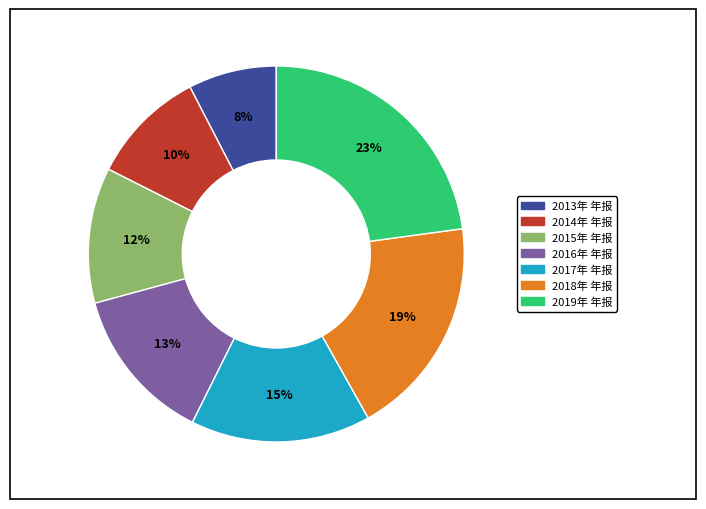

How many segments does this pie chart have?

7